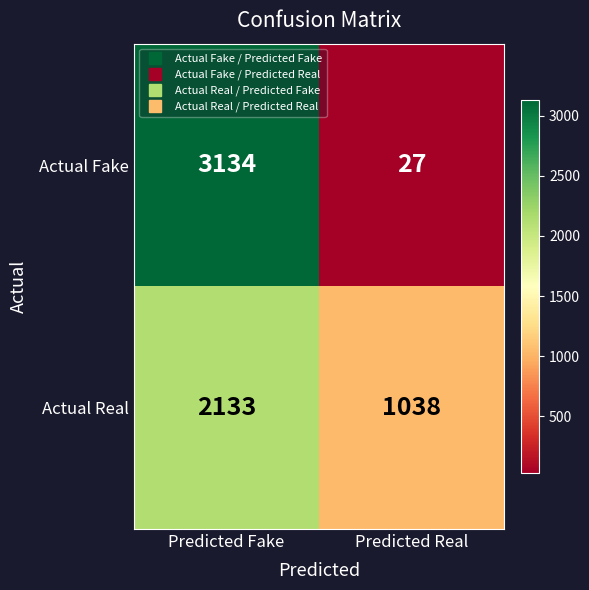

List the series in order of their overall mean, lowest first.

Actual Fake, Actual Real